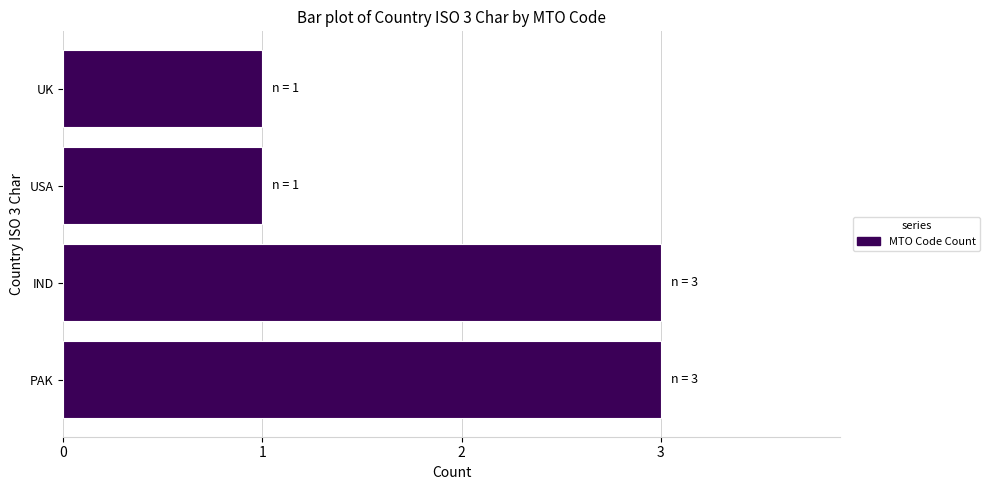

Does the chart contain stacked bars?

No